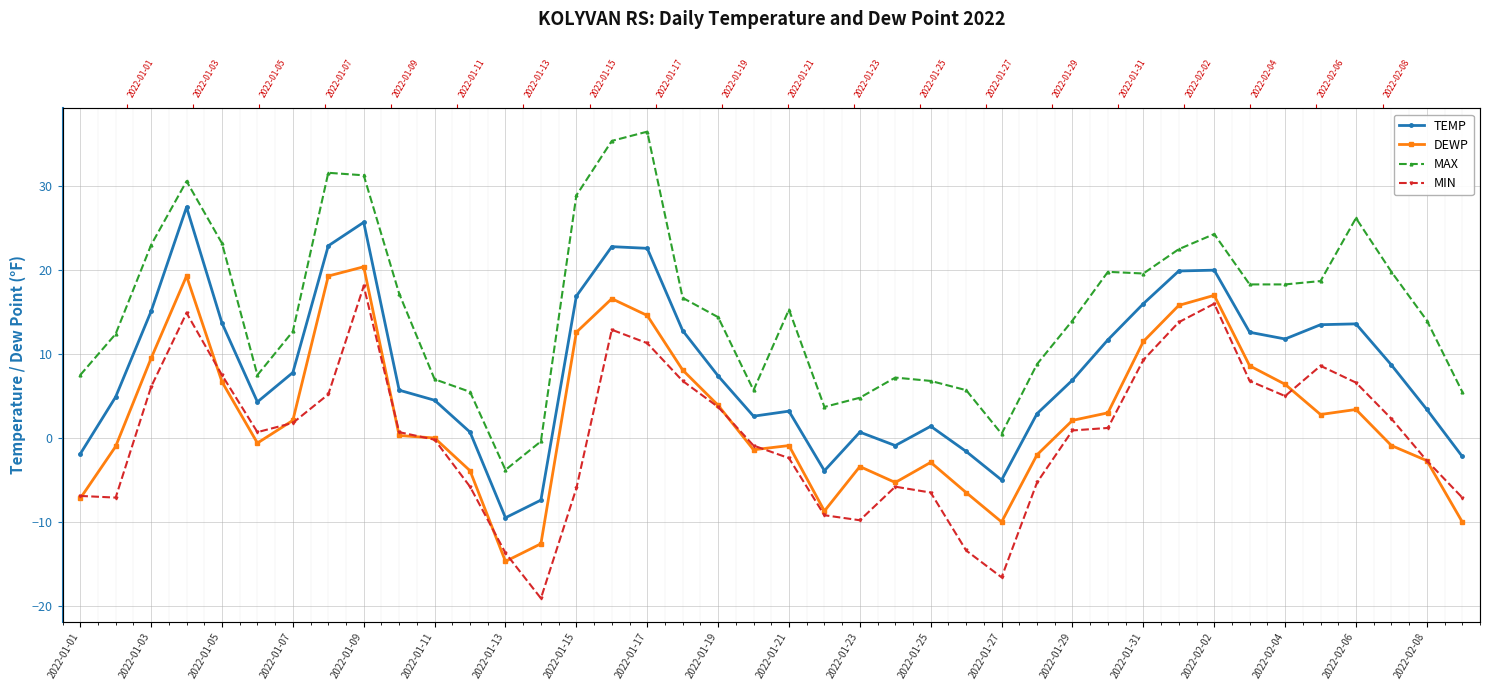

What is the difference between the TEMP values at 2022-01-17 and 2022-02-08?

19.2